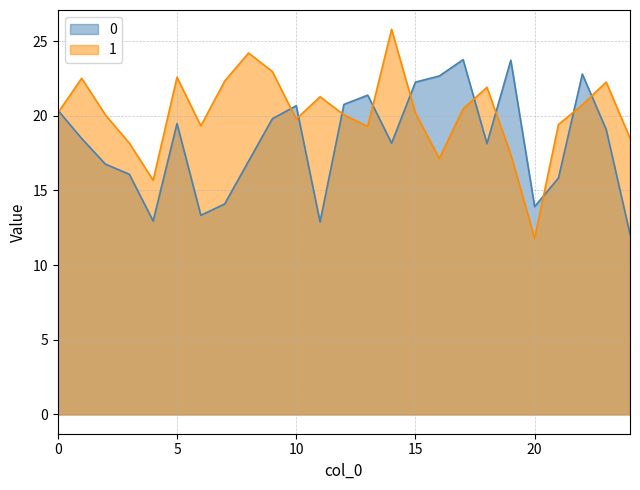

How many values in the 0 series are below 18?

10